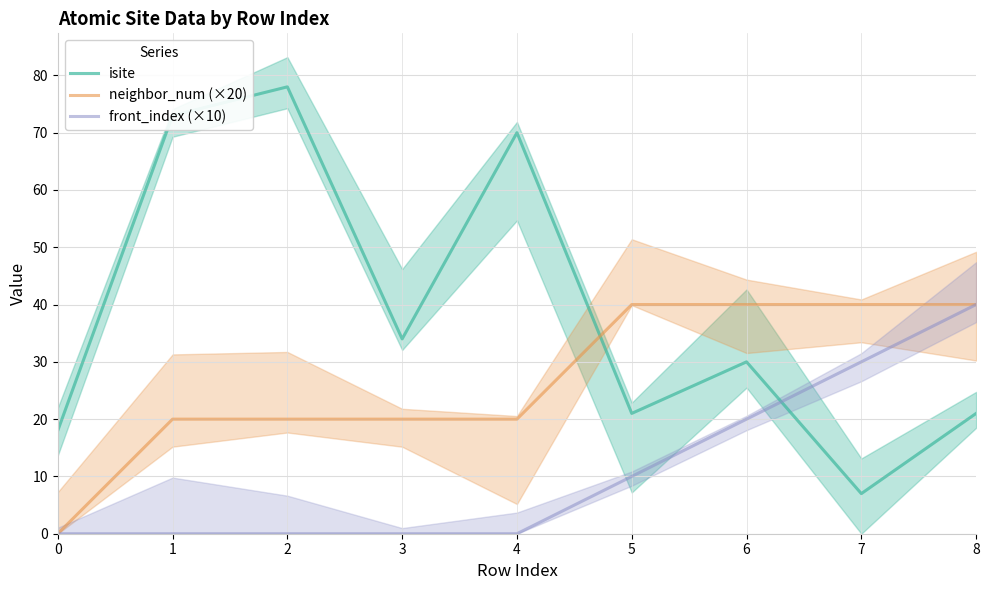

Rank the series at 4 from highest to lowest value.

isite, neighbor_num (×20), front_index (×10)